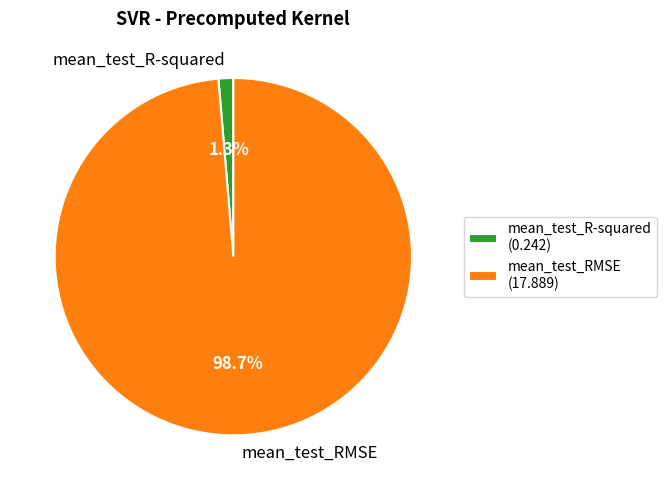

Between mean_test_RMSE and mean_test_R-squared, which is larger?

mean_test_RMSE